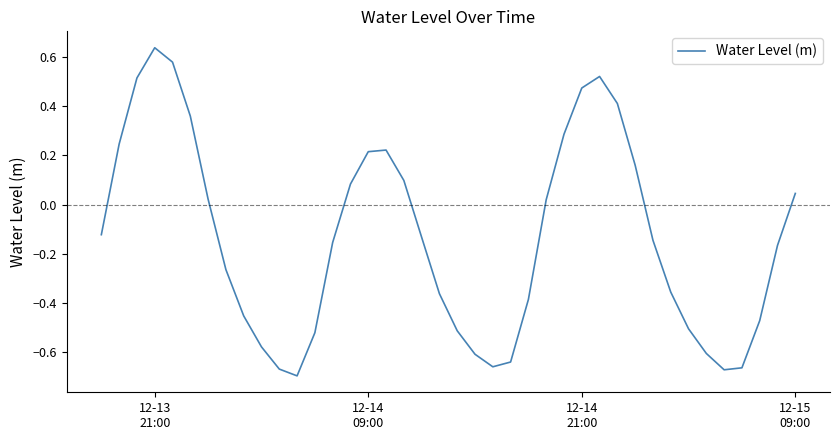

What is the difference between the maximum and minimum values?

1.3